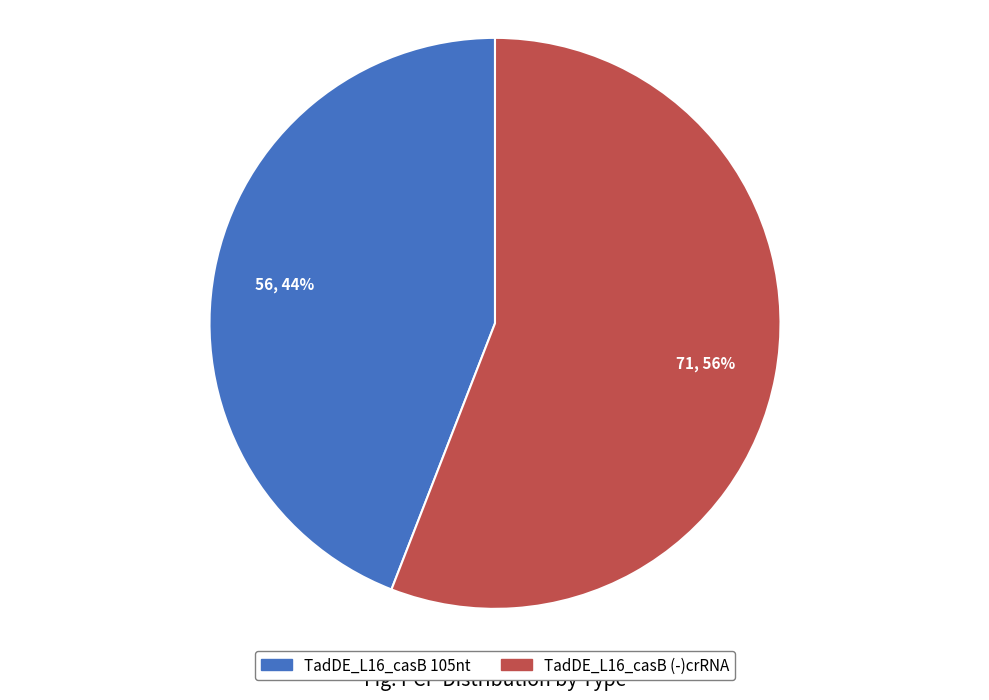

To the nearest percent, what is the average slice percentage?

50%